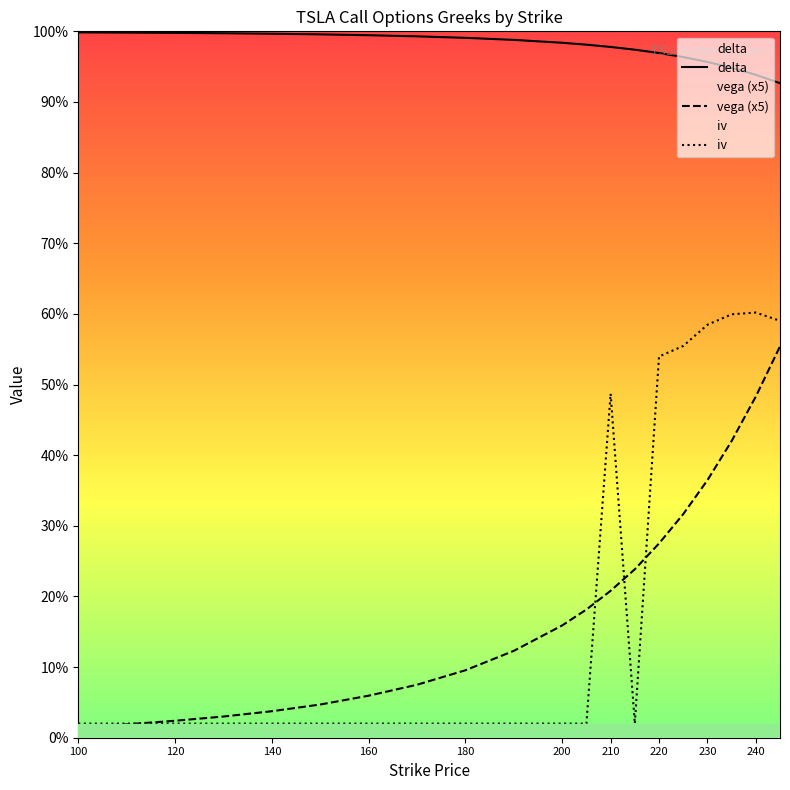

True or false: iv and delta cross at least once.

False